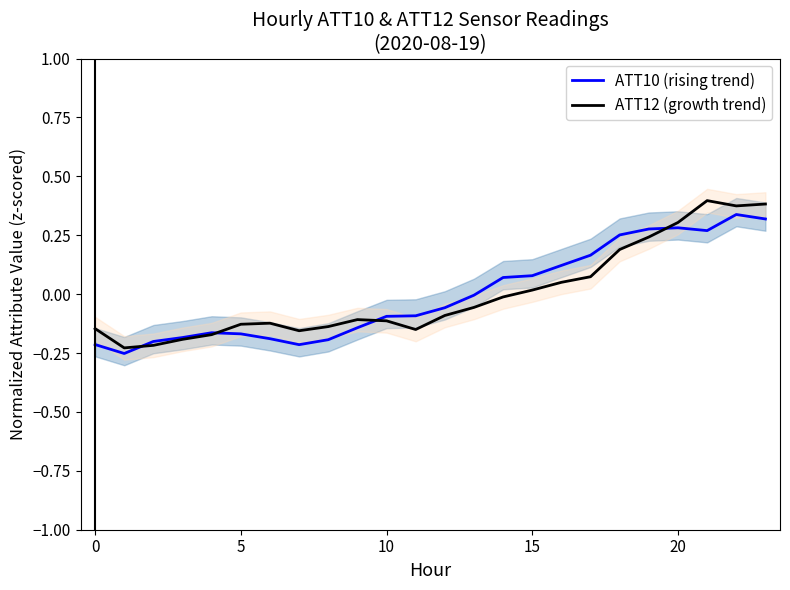

Where is ATT12 (growth trend) nearest to the value 0?

14